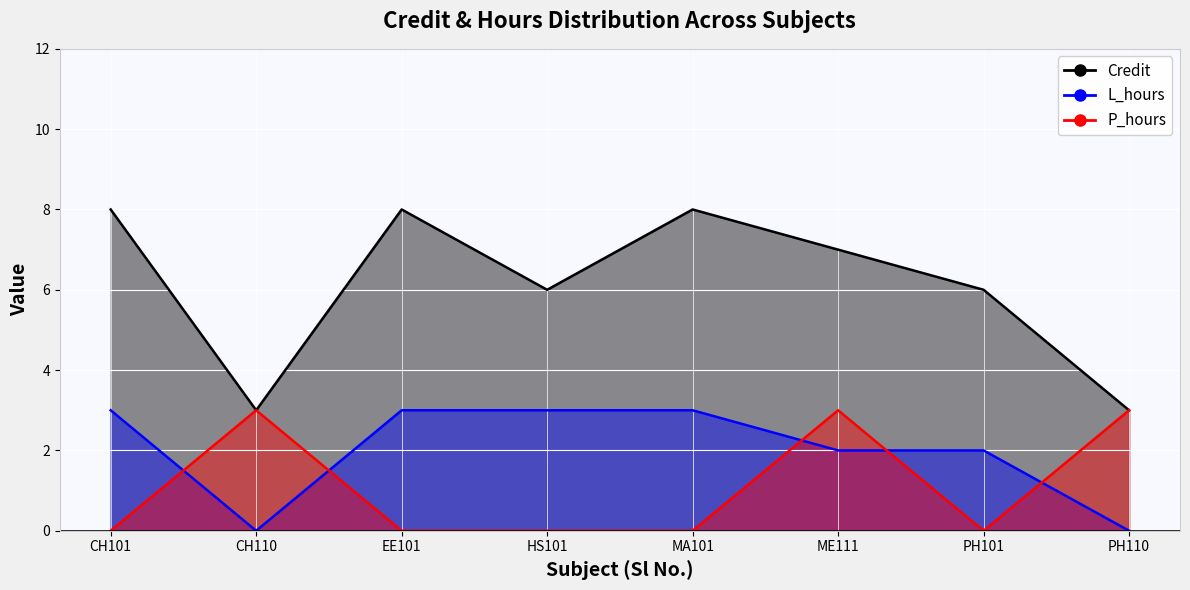

True or false: P_hours and L_hours intersect in this chart.

True